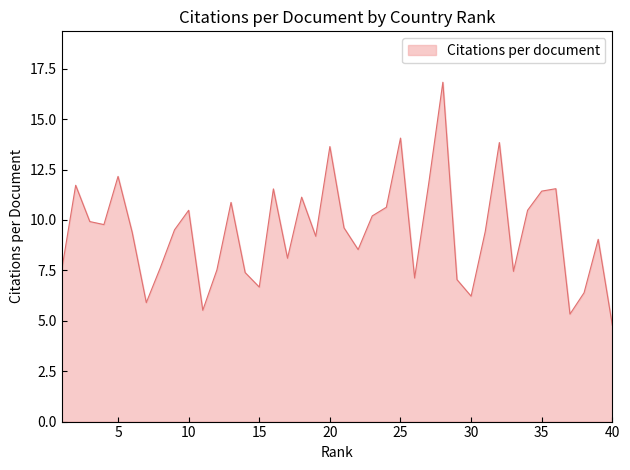

What is the minimum value shown in the chart?

4.8